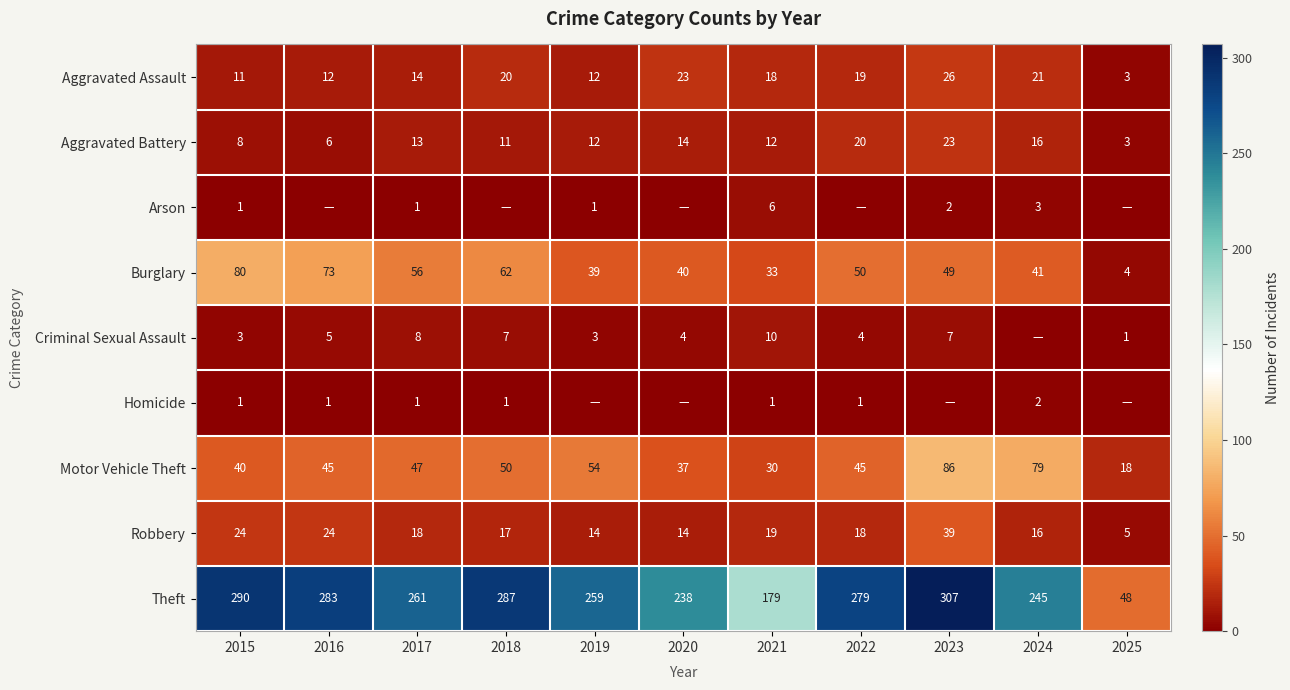

Is the value of Aggravated Battery at 2021 greater than the value of Robbery at 2021?

No